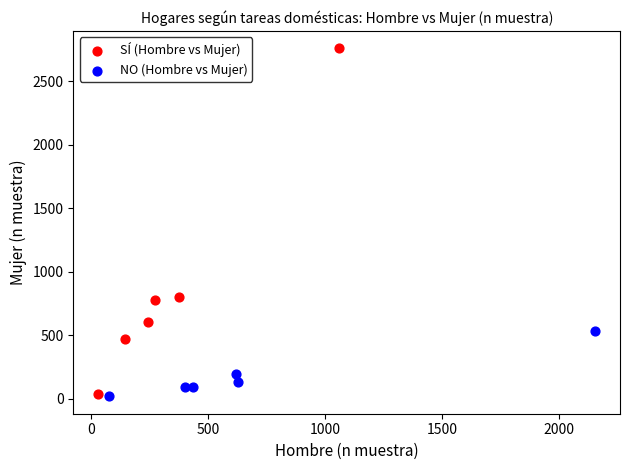

Which series has the widest spread of Y values?

SÍ (Hombre vs Mujer)